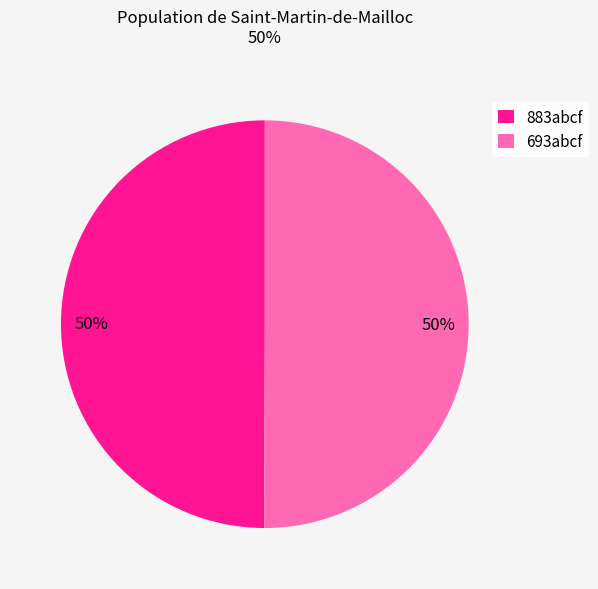

What percentage is the 883abcf slice, to the nearest percent?

50%